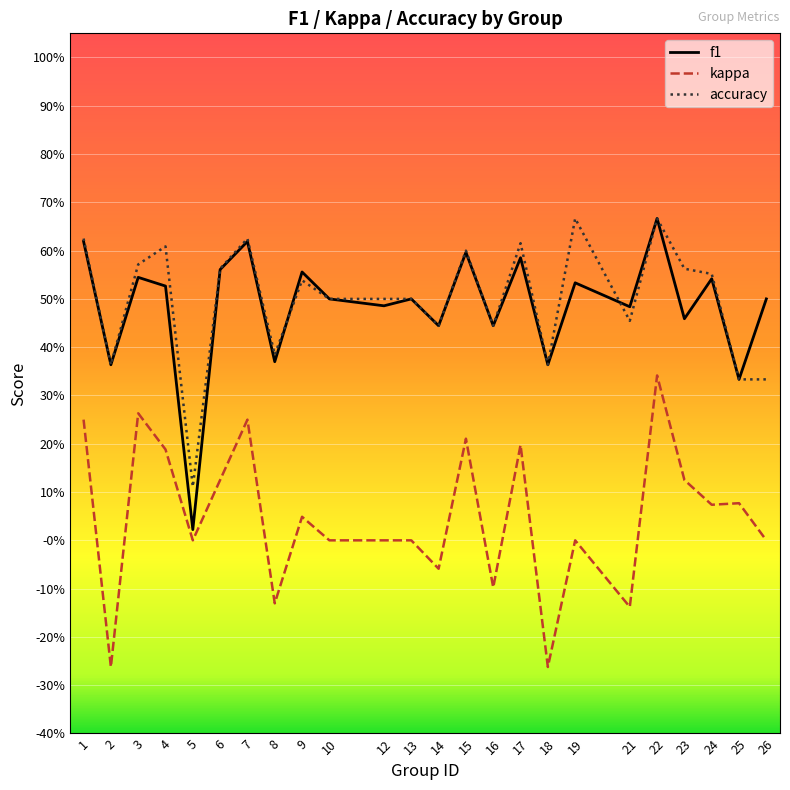

What is the difference between the maximum and second lowest values in the kappa series?

0.6